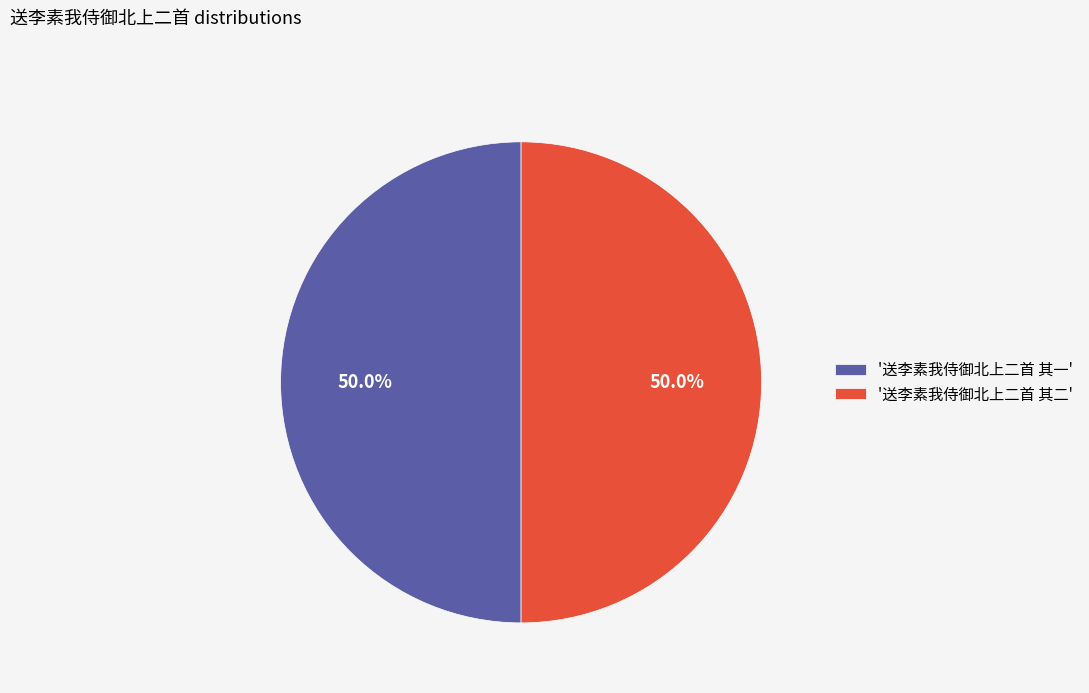

Approximately how many times larger is the value at '送李素我侍御北上二首 其一' compared to '送李素我侍御北上二首 其二'?

1.0